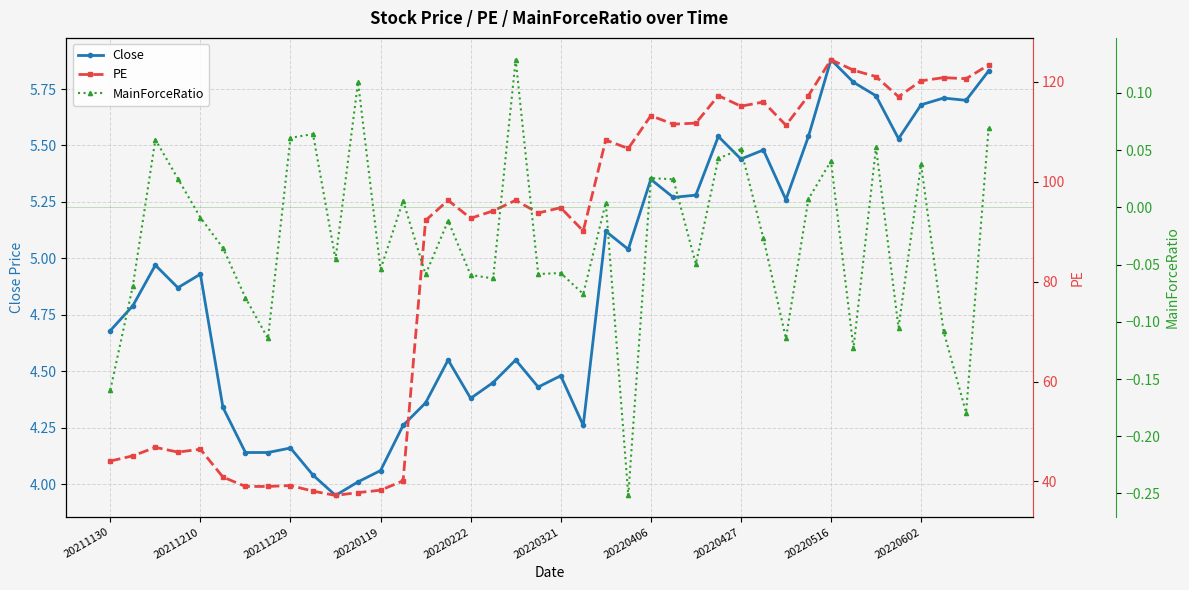

What is the spread (max minus min) of values at 13?

40.1